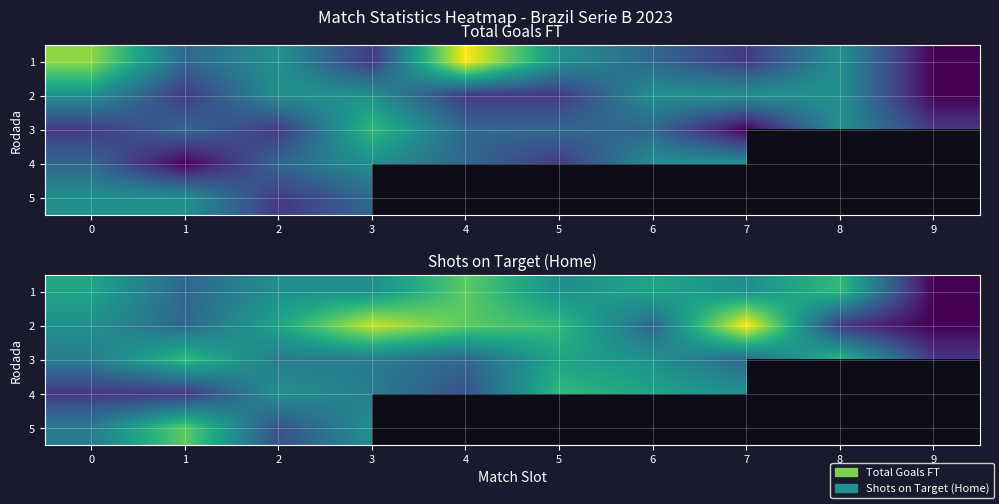

How many values in the 2 series exceed 7?

4